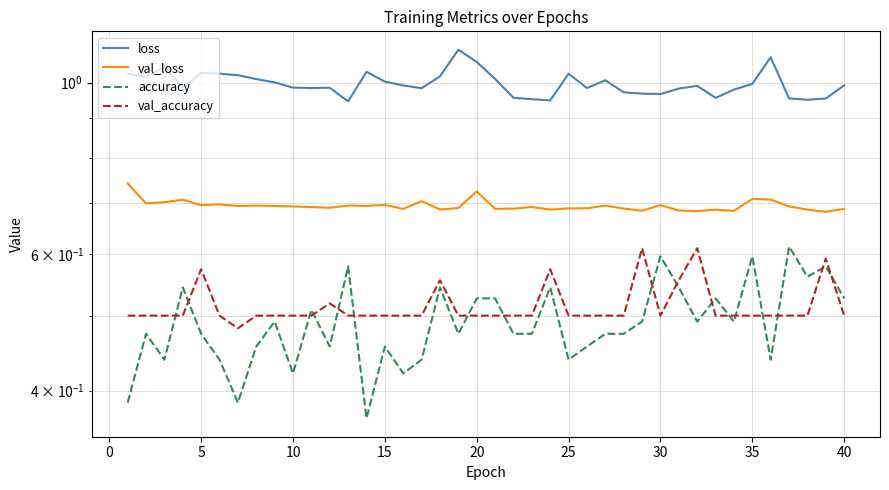

Is this an area chart (filled region under the line)?

No